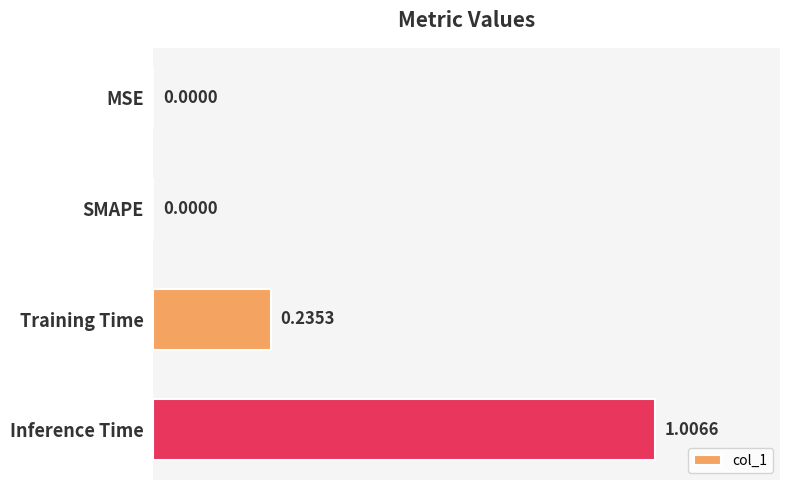

At which category does the chart reach its peak across all series?

Inference Time